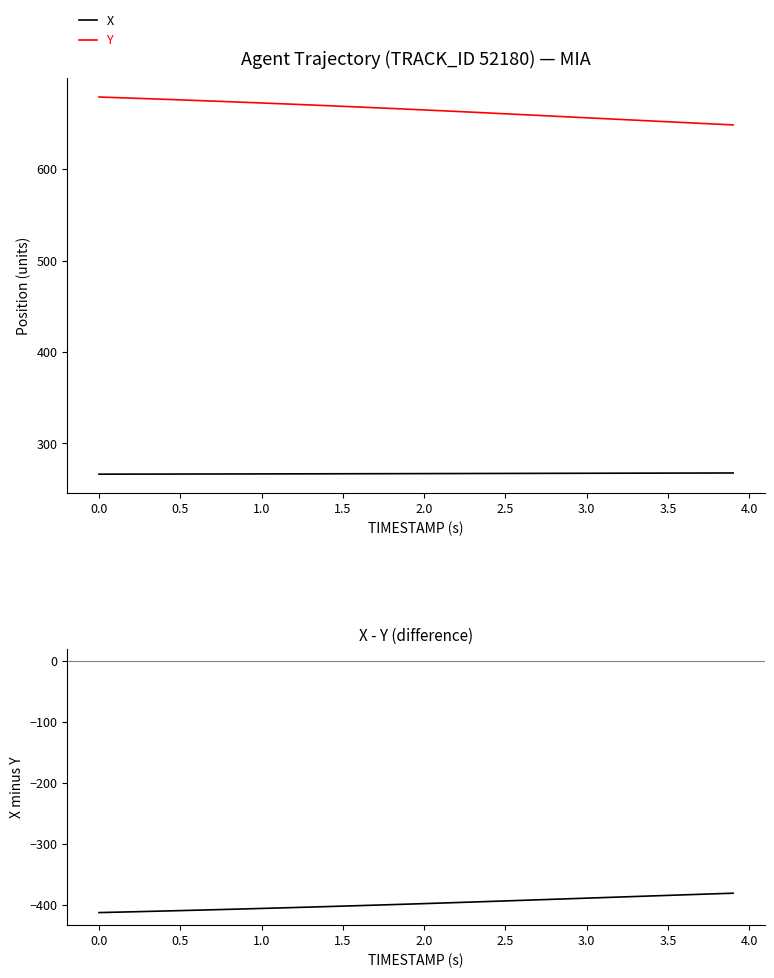

Is this an area chart (filled region under the line)?

No